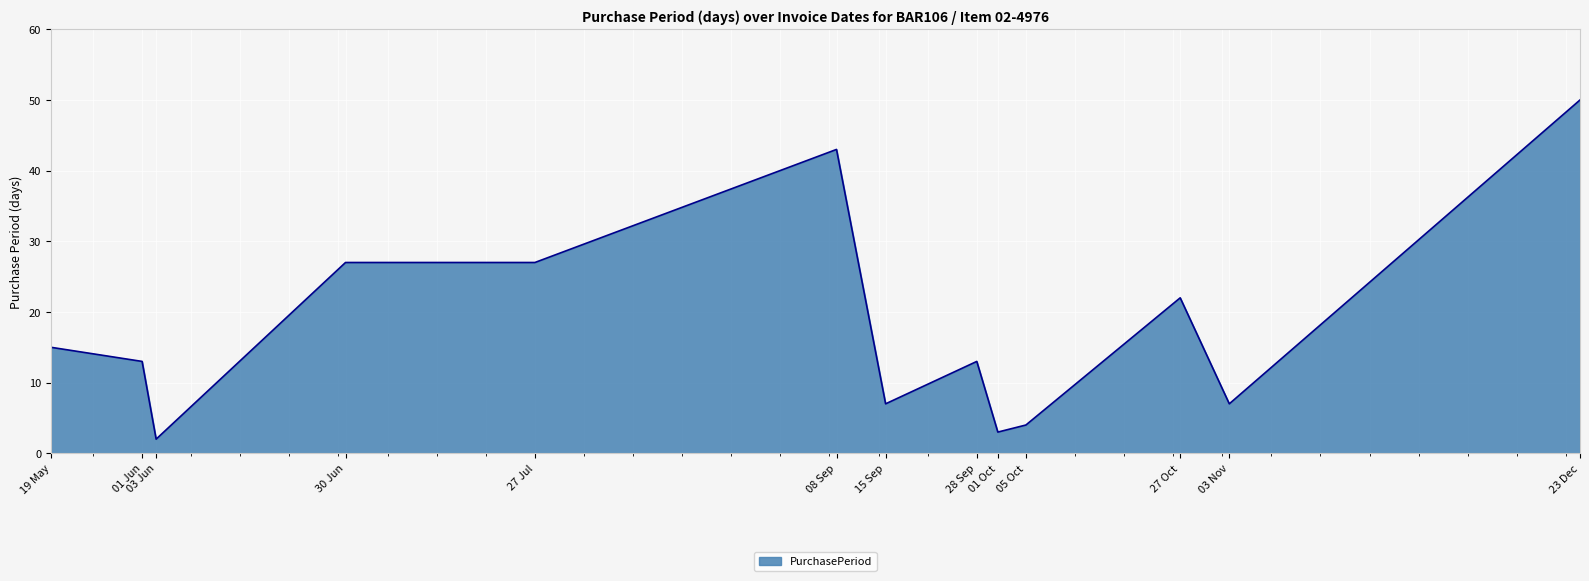

Is it true that the value at 05 Oct is 4?

True